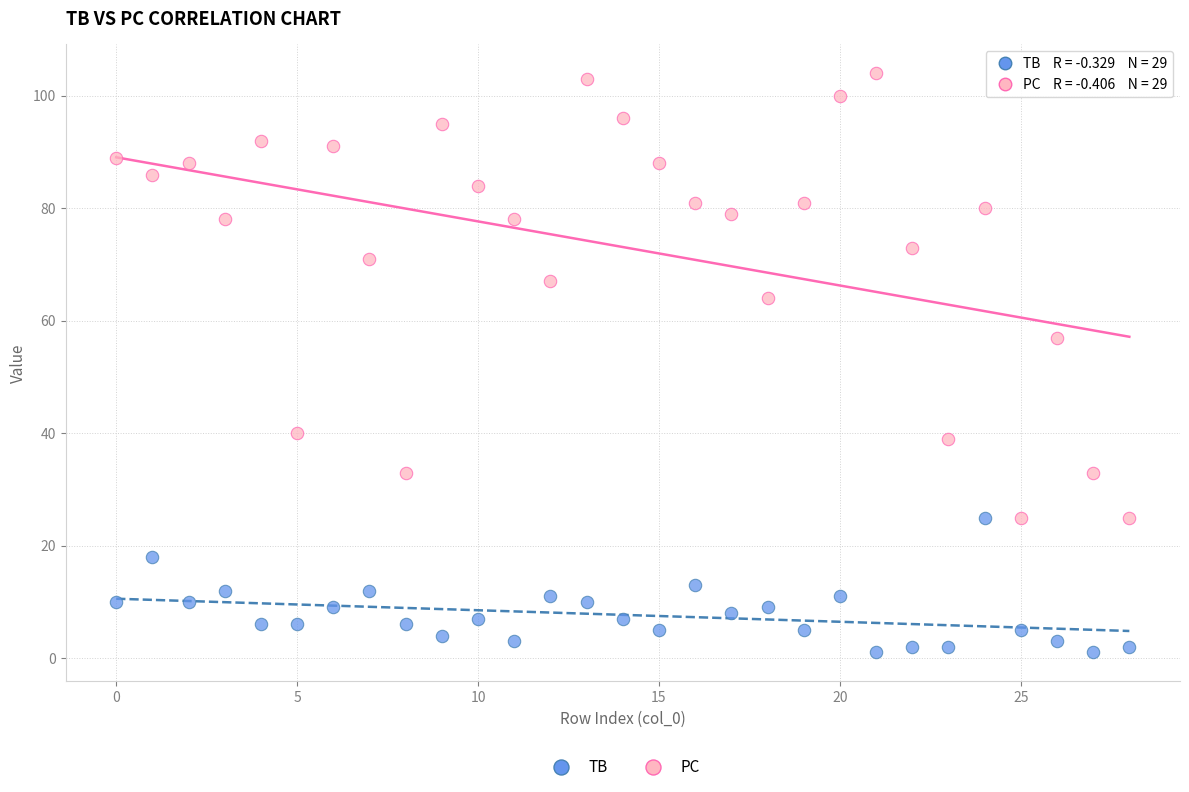

What are all the series names shown in the legend?

TB, PC